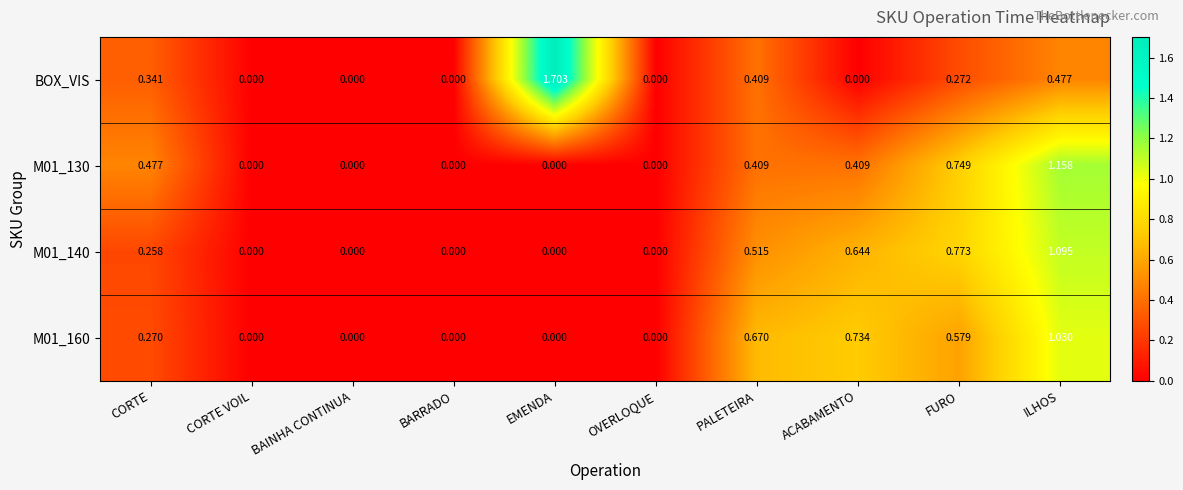

At which label does BOX_VIS reach its peak?

EMENDA